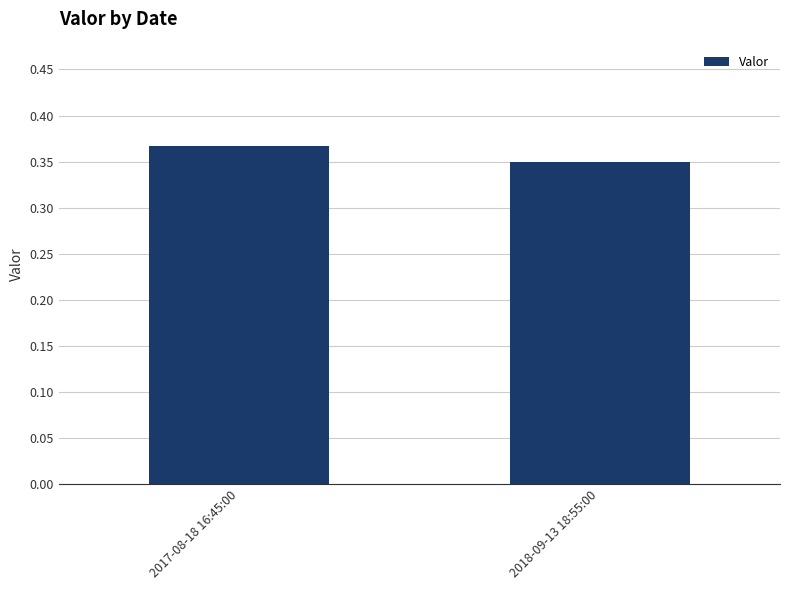

At which category does the chart reach its peak across all series?

2017-08-18 16:45:00